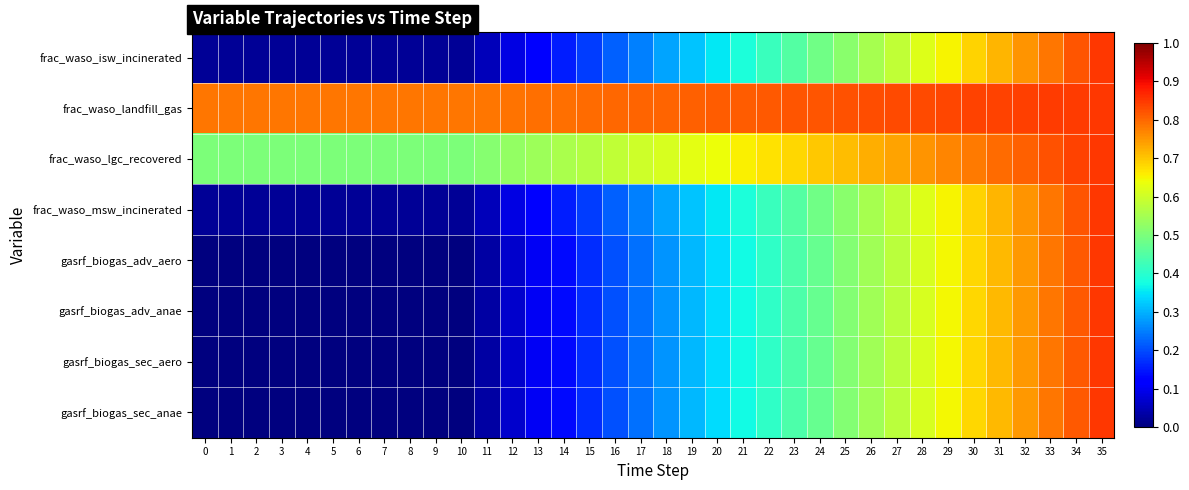

How many distinct data groups are displayed?

8